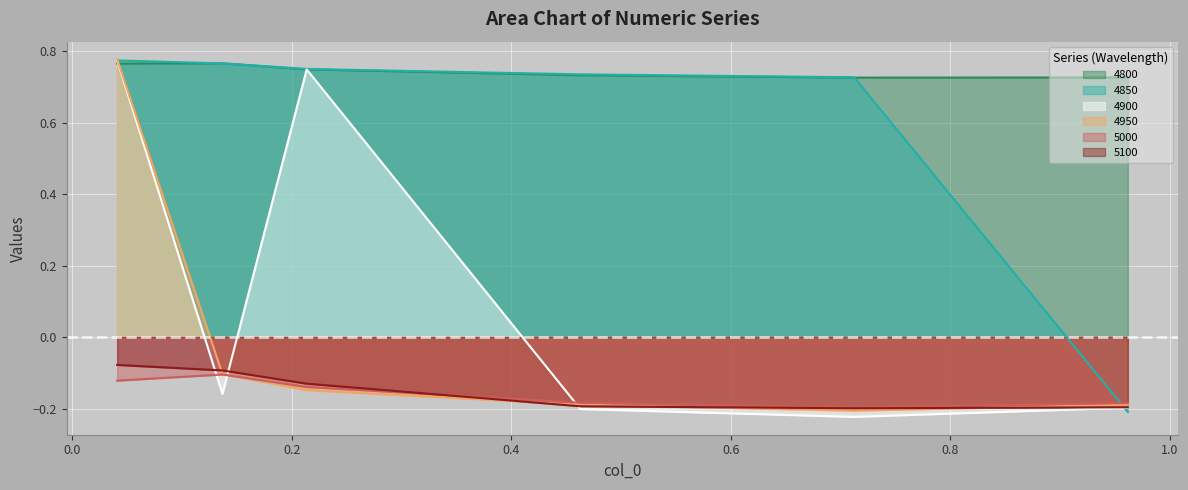

Which series ends up on top after the final intersection of 4800 and 4850?

4800